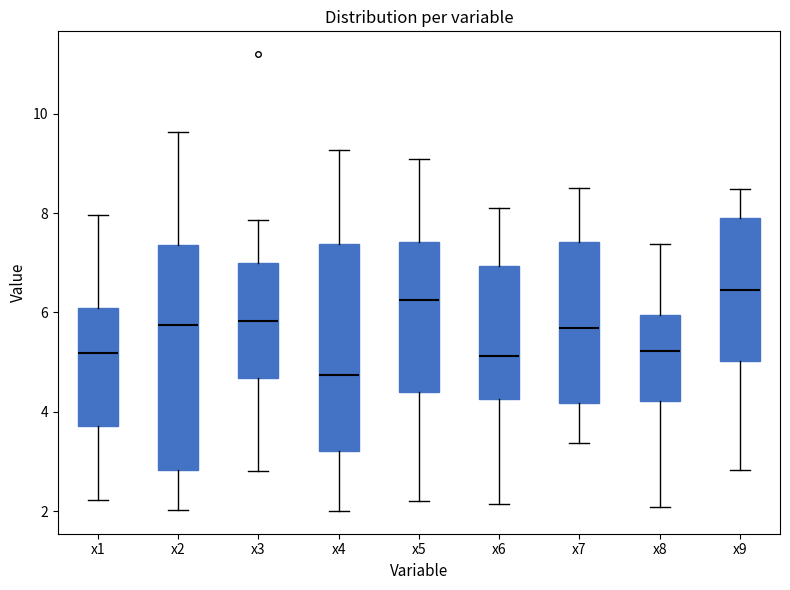

Which box is the tallest, from its lower edge to its upper edge?

x2